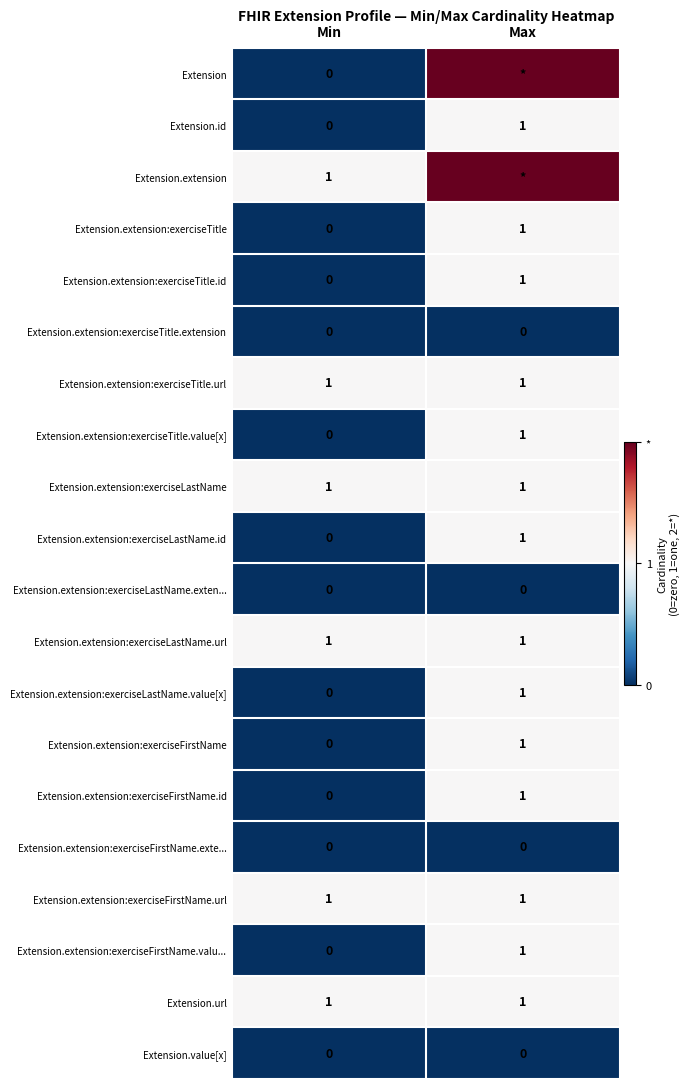

What is the difference between the highest and lowest values at Min?

1